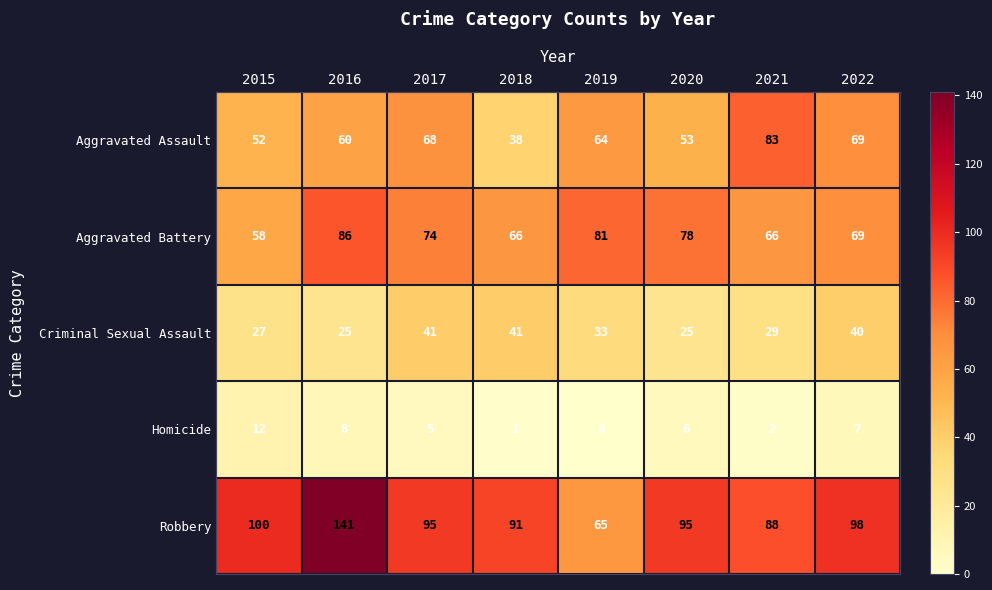

At which label does Robbery reach its minimum?

2019